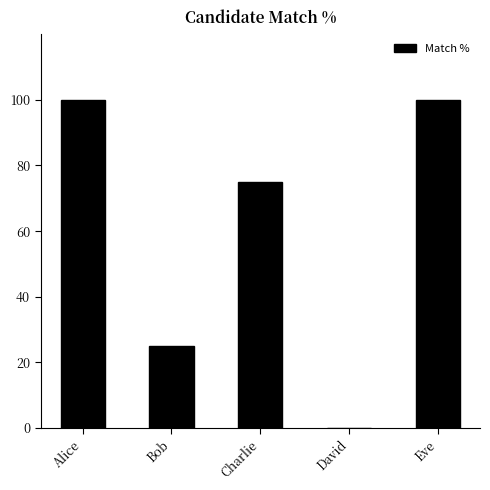

The chart shows a value of 23 at Charlie. True or false?

False